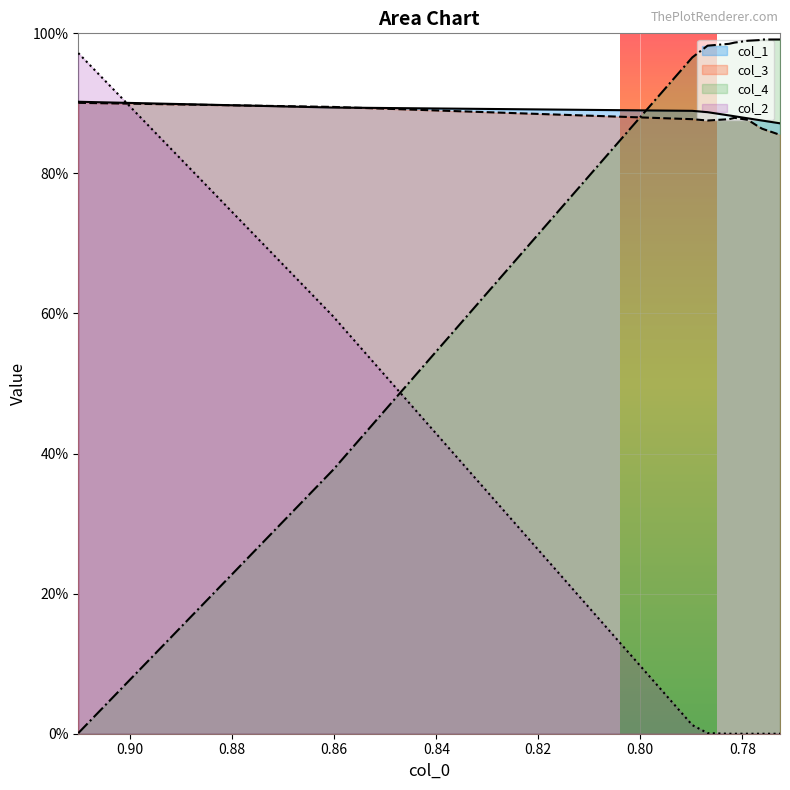

True or false: col_3 and col_1 intersect in this chart.

True